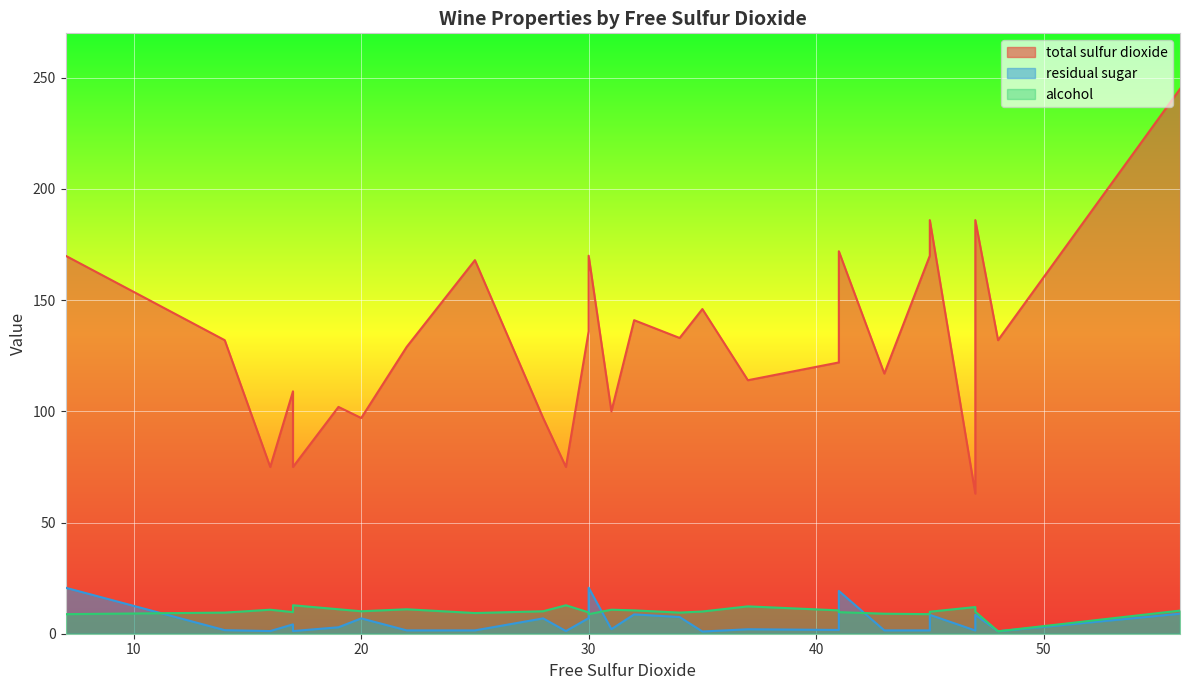

Rank the series at 30 from lowest to highest value.

residual sugar, alcohol, total sulfur dioxide